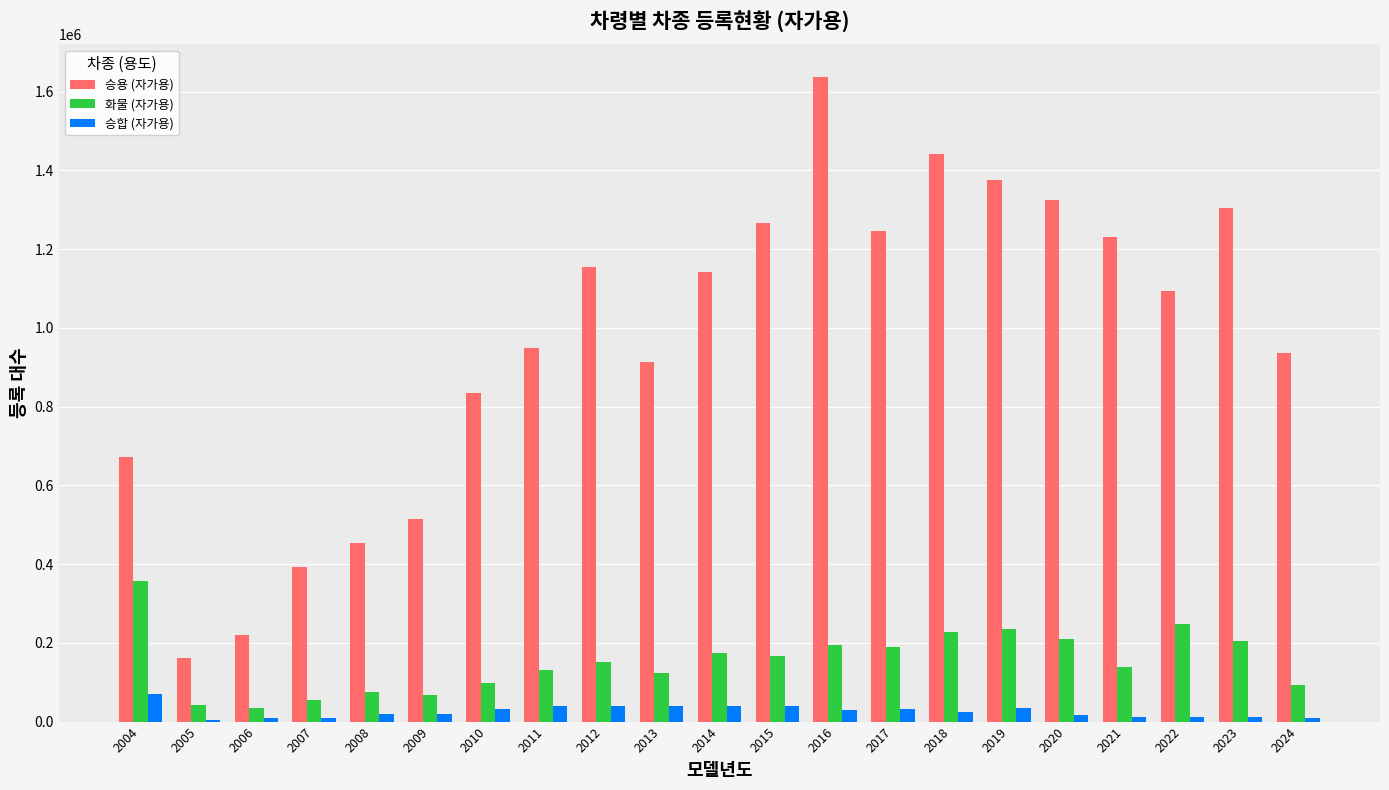

Which category has the highest value across all series?

2016